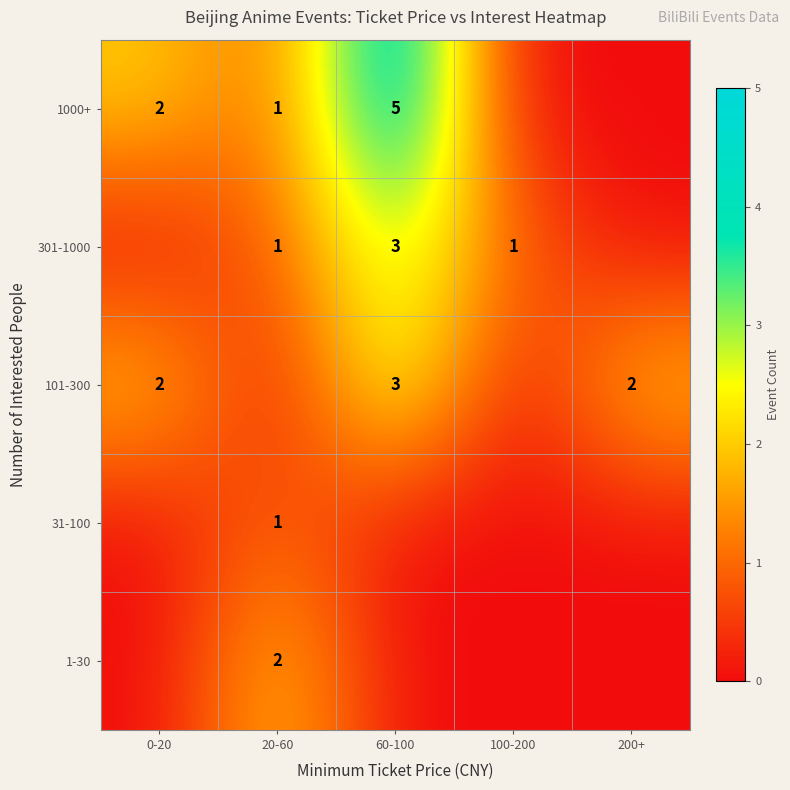

The 101-300 series shows 1 at 60-100. True or false?

False